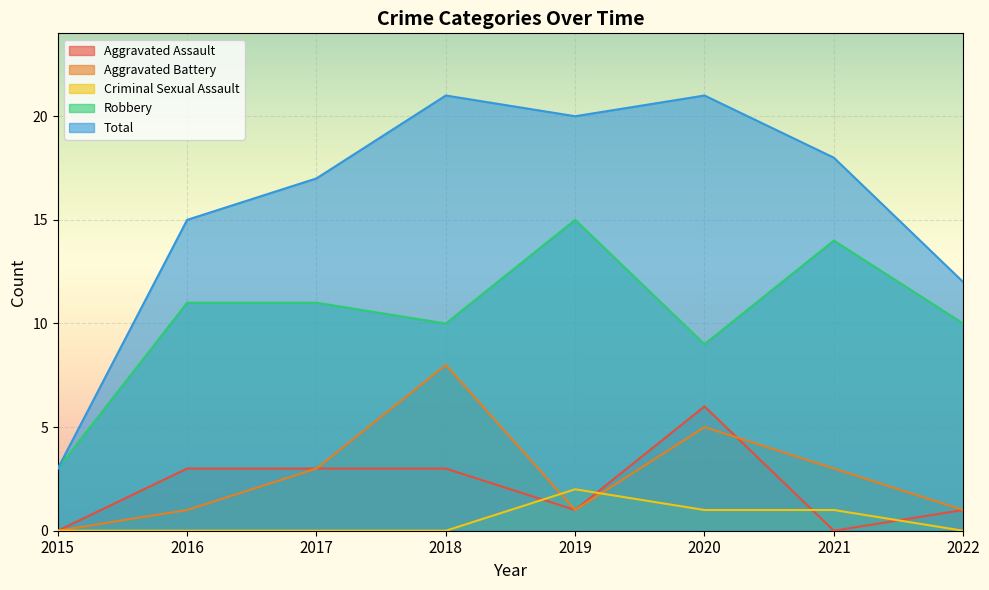

What are all the series names shown in the legend?

Aggravated Assault, Aggravated Battery, Criminal Sexual Assault, Robbery, Total